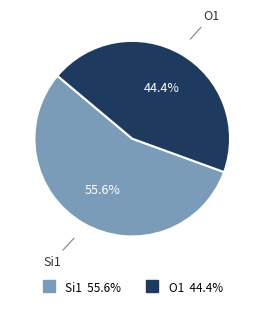

Is there any slice that represents more than half of the pie?

Yes